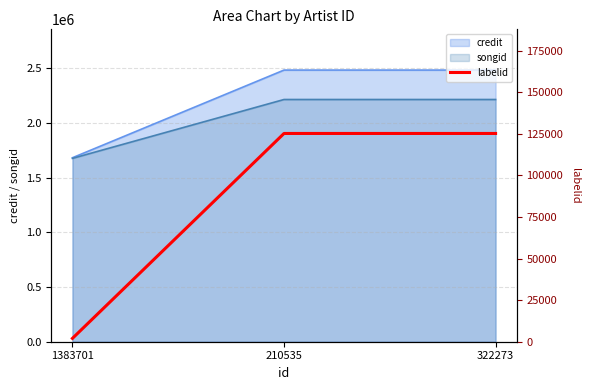

Rank the categories by value from lowest to highest.

1383701, 210535, 322273